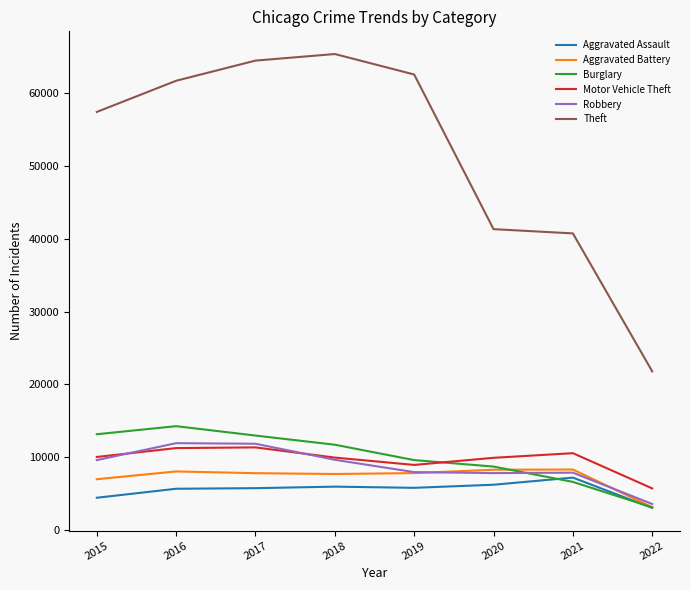

What is the total value across all series at 2021?

81448